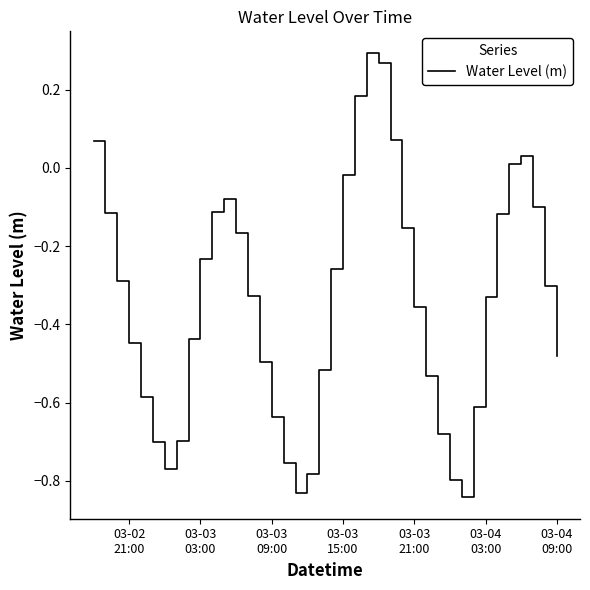

How many negative values are there?

33